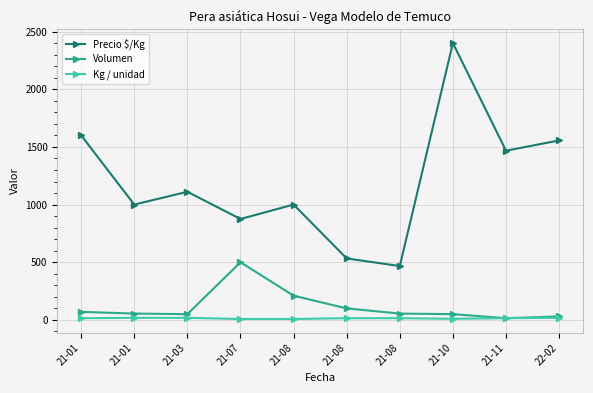

At which category does the chart reach its peak across all series?

21-10